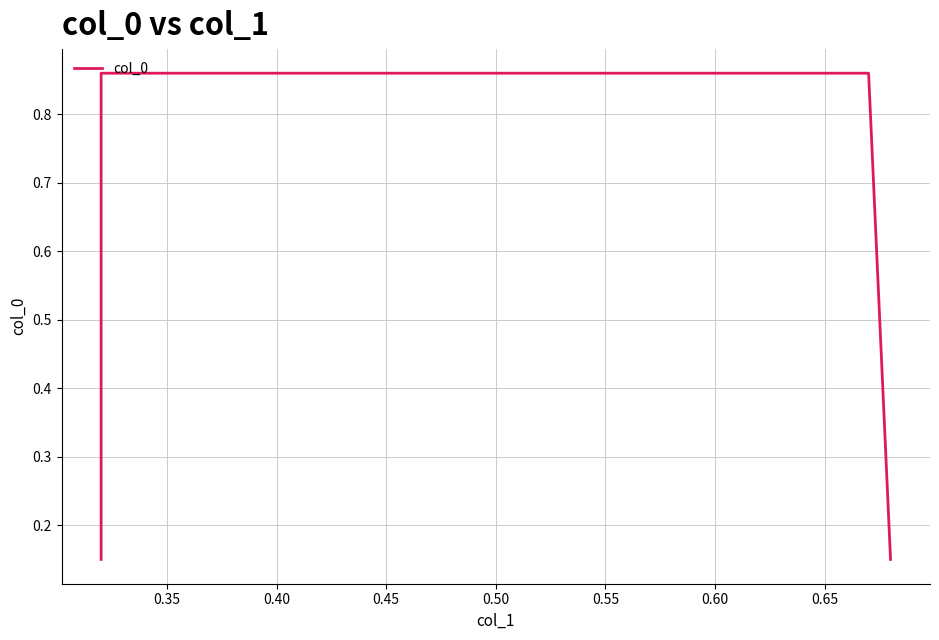

True or false: there are more than 0 points higher than both neighbors.

False